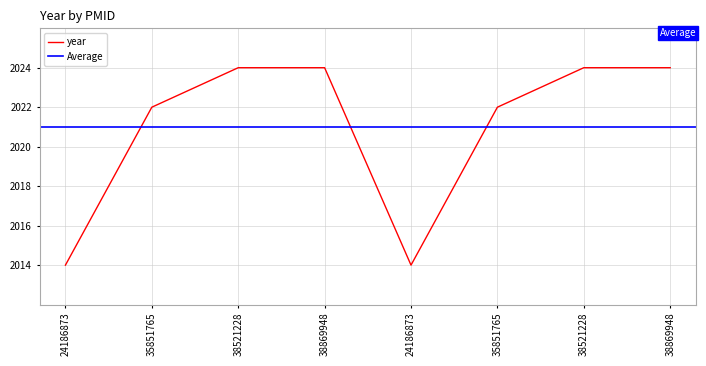

Is this an area chart (filled region under the line)?

No